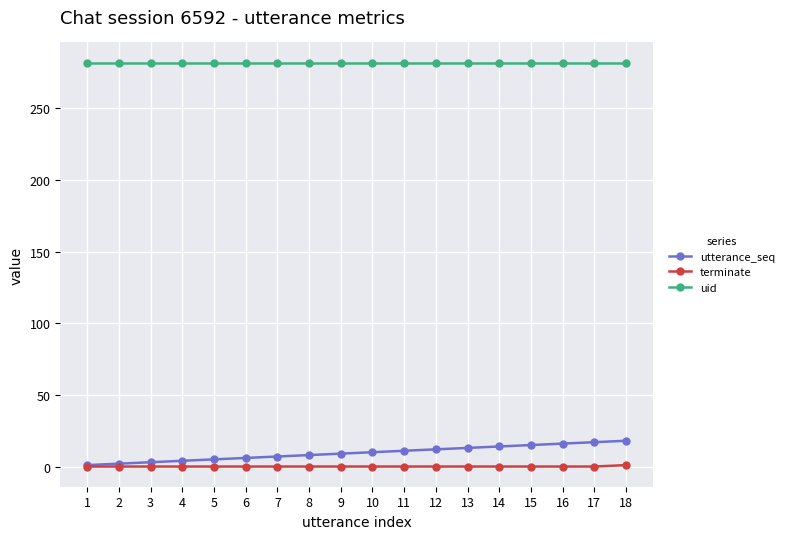

Is it true that uid equals 444 at 2?

False